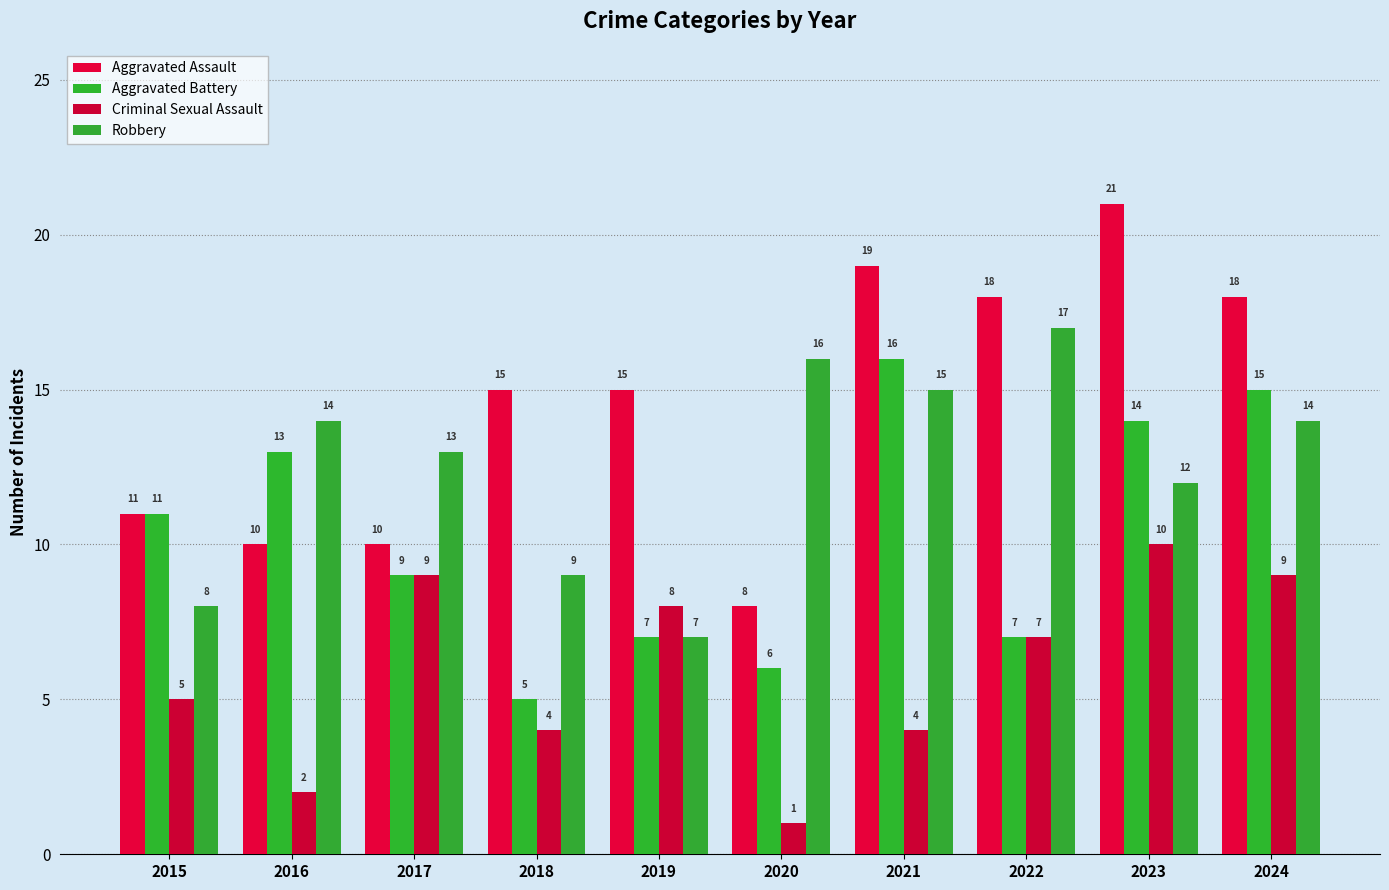

Rank the categories by Criminal Sexual Assault value from highest to lowest.

2023, 2017, 2024, 2019, 2022, 2015, 2018, 2021, 2016, 2020